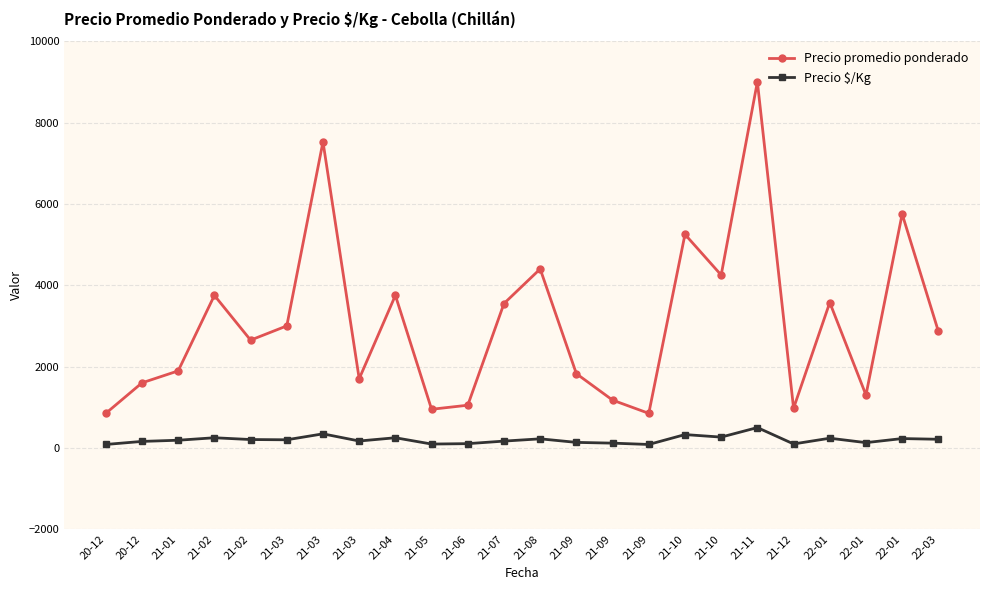

What is the difference between the highest and lowest values at 21-07?

3382.5